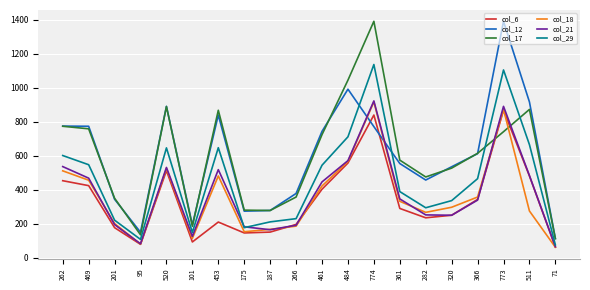

True or false: col_17 and col_18 intersect in this chart.

True